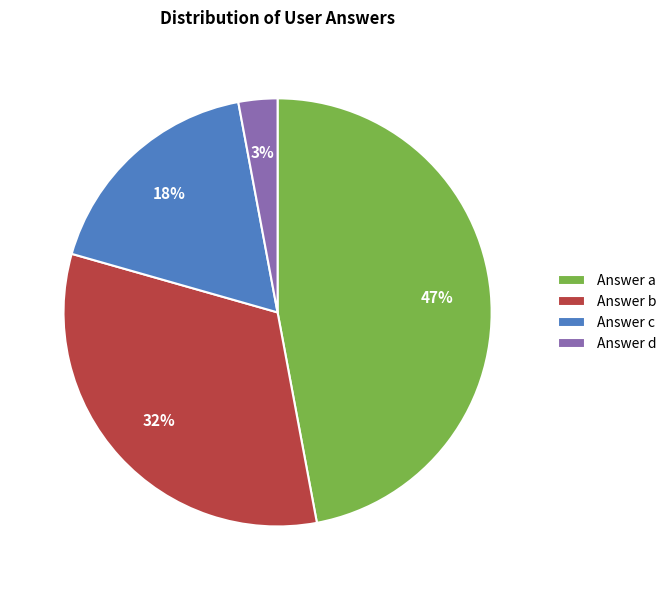

How many slices are in this pie chart?

4